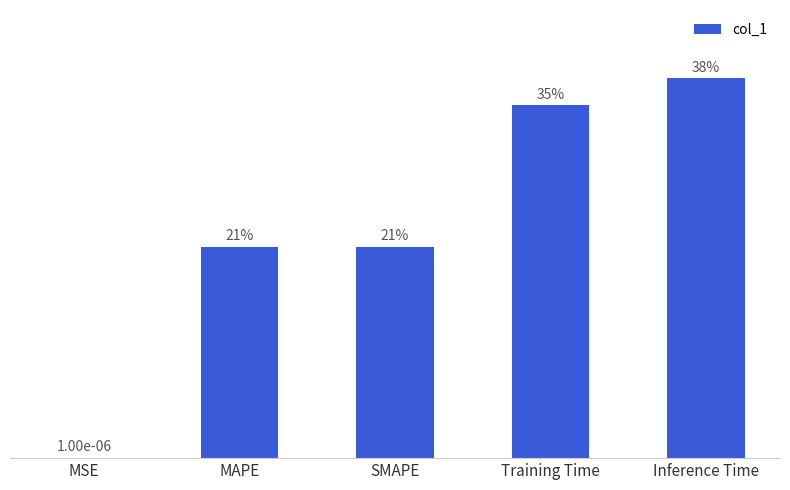

Between SMAPE and Inference Time, which is larger?

Inference Time